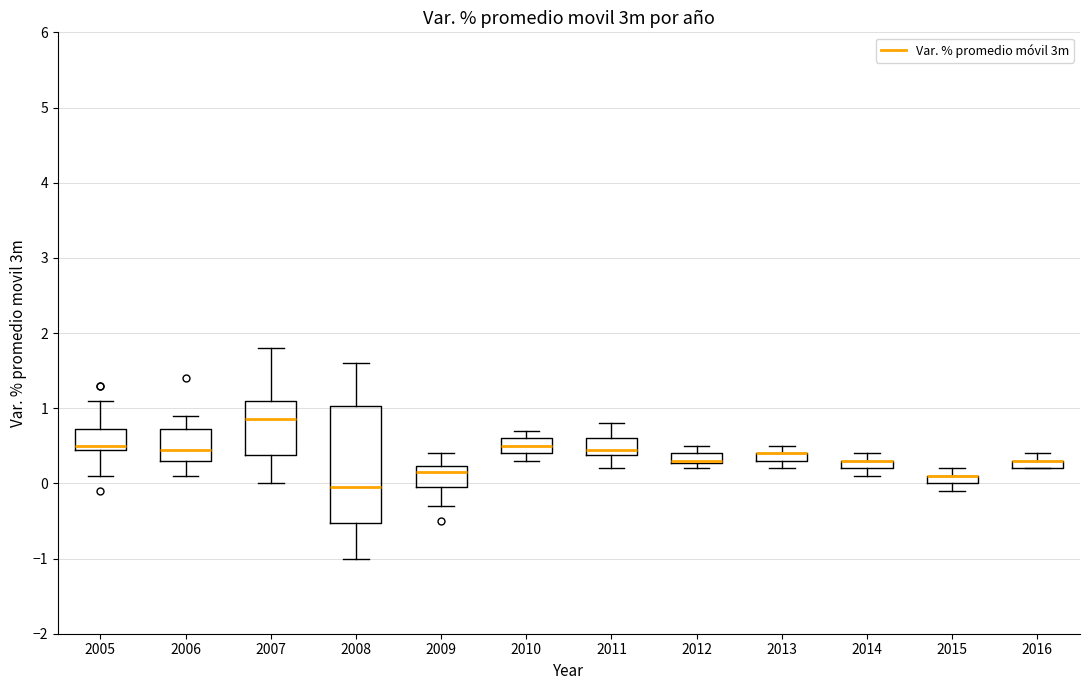

Comparing the boxes themselves (not the whiskers), which one is the tallest?

2008